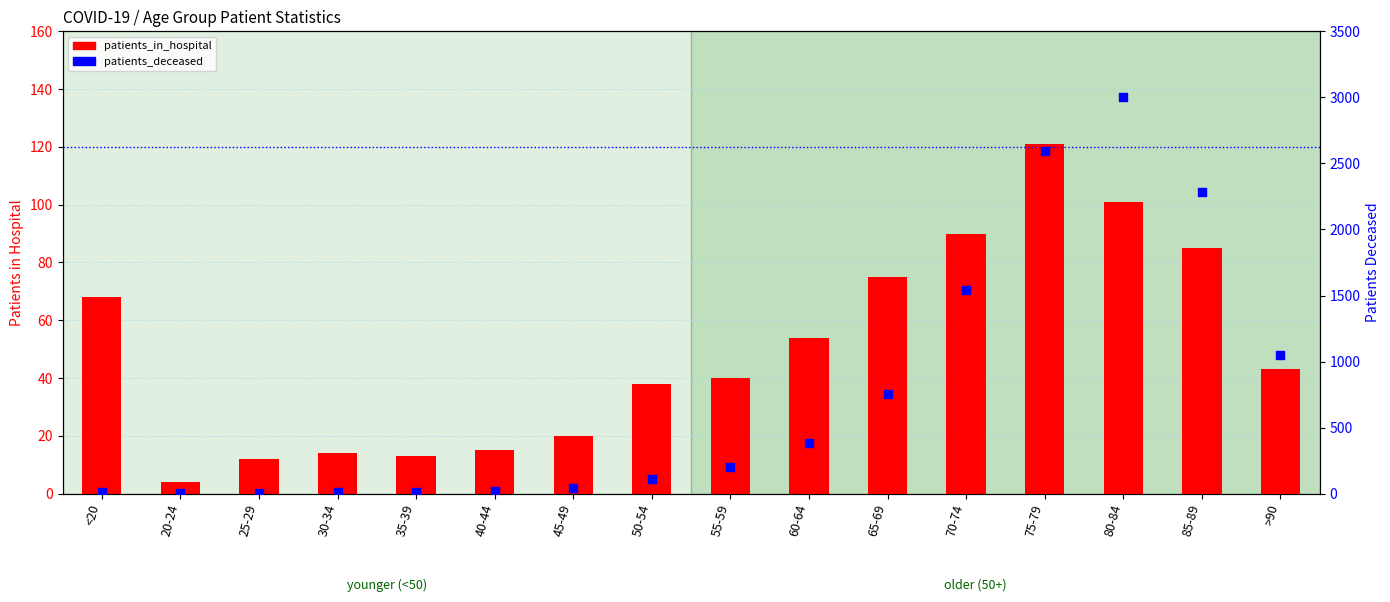

What are all the series names shown in the legend?

patients_in_hospital, patients_deceased